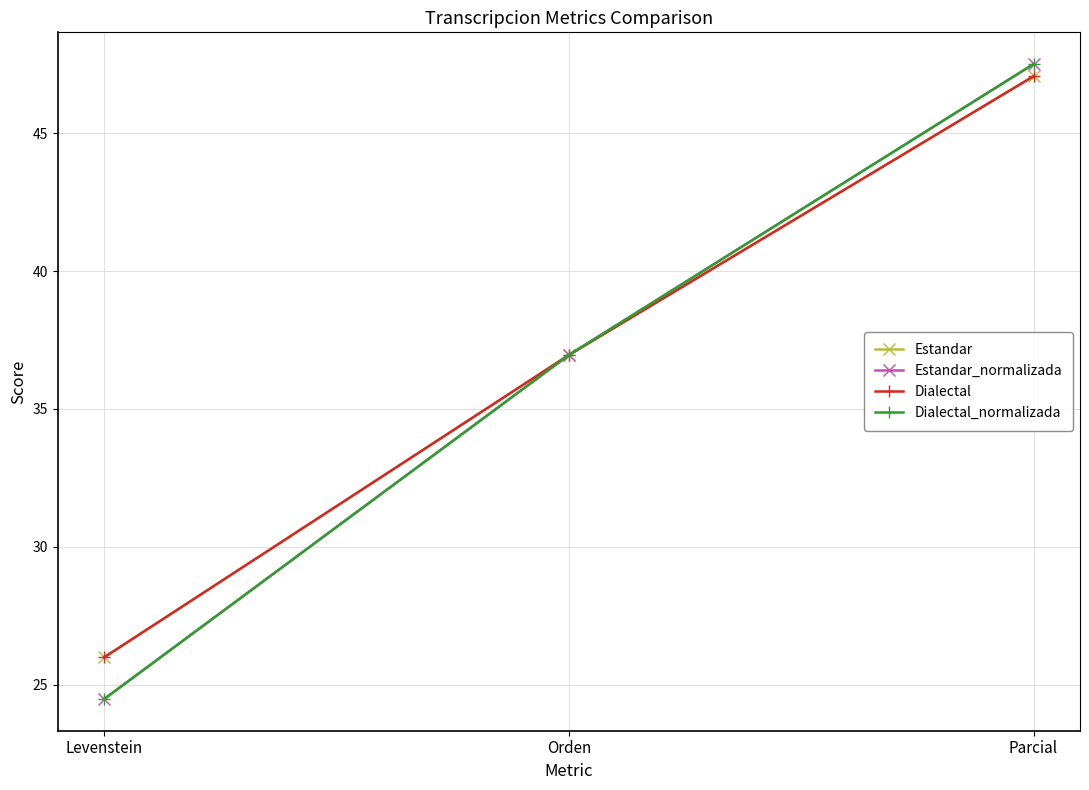

Which series has the largest total across all categories?

Estandar